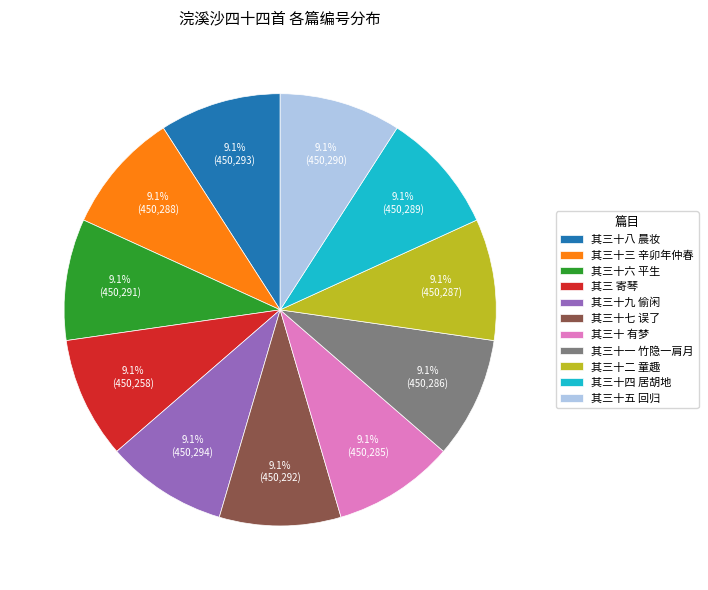

Is there any slice that represents more than half of the pie?

No